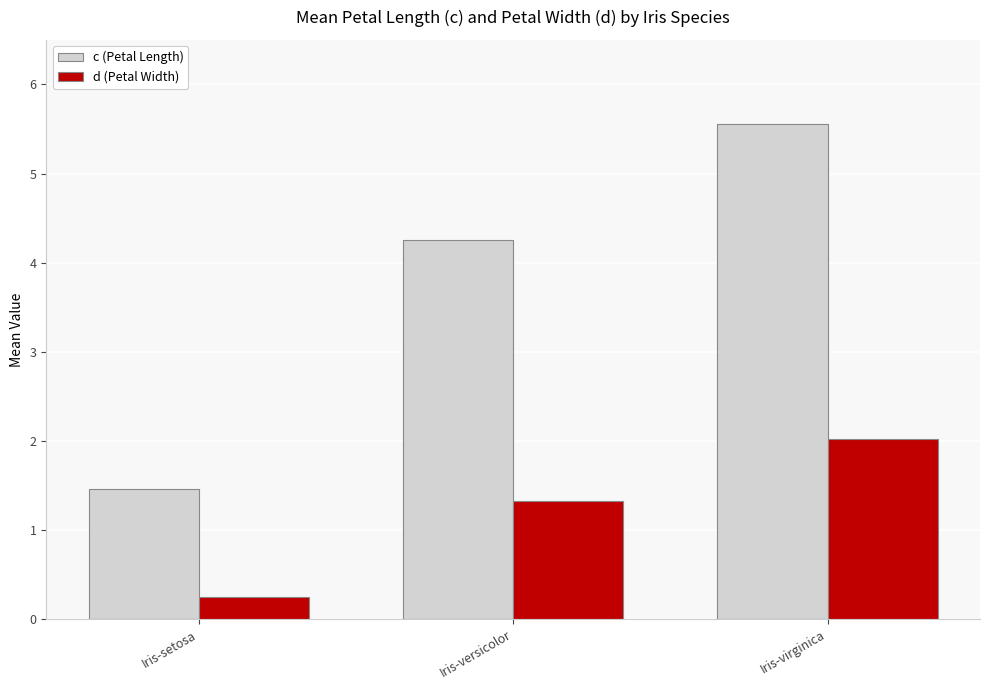

What value does the c (Petal Length) series have at Iris-versicolor?

4.3